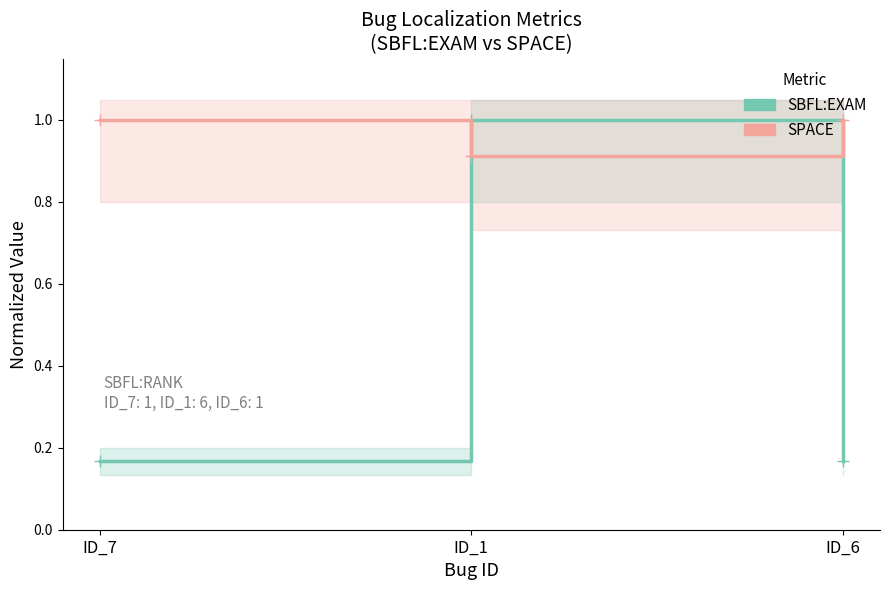

Reading left to right, extract all data points from this chart.

SBFL:EXAM: 0.2	1.0	0.2
SPACE: 1.0	0.9	1.0